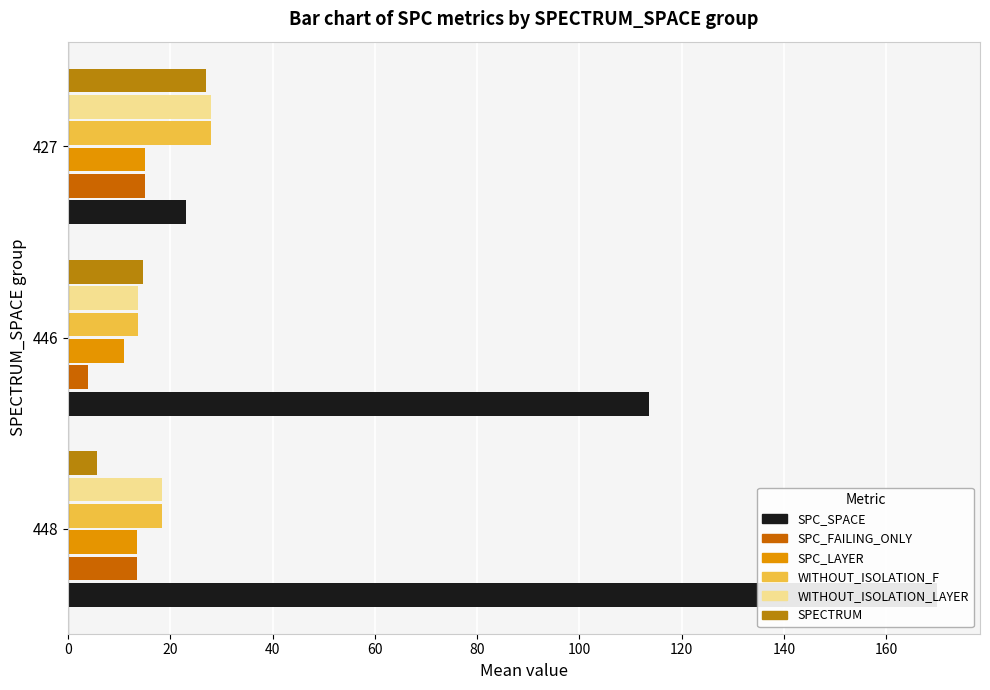

What are all the series names shown in the legend?

SPC_SPACE, SPC_FAILING_ONLY, SPC_LAYER, WITHOUT_ISOLATION_F, WITHOUT_ISOLATION_LAYER, SPECTRUM